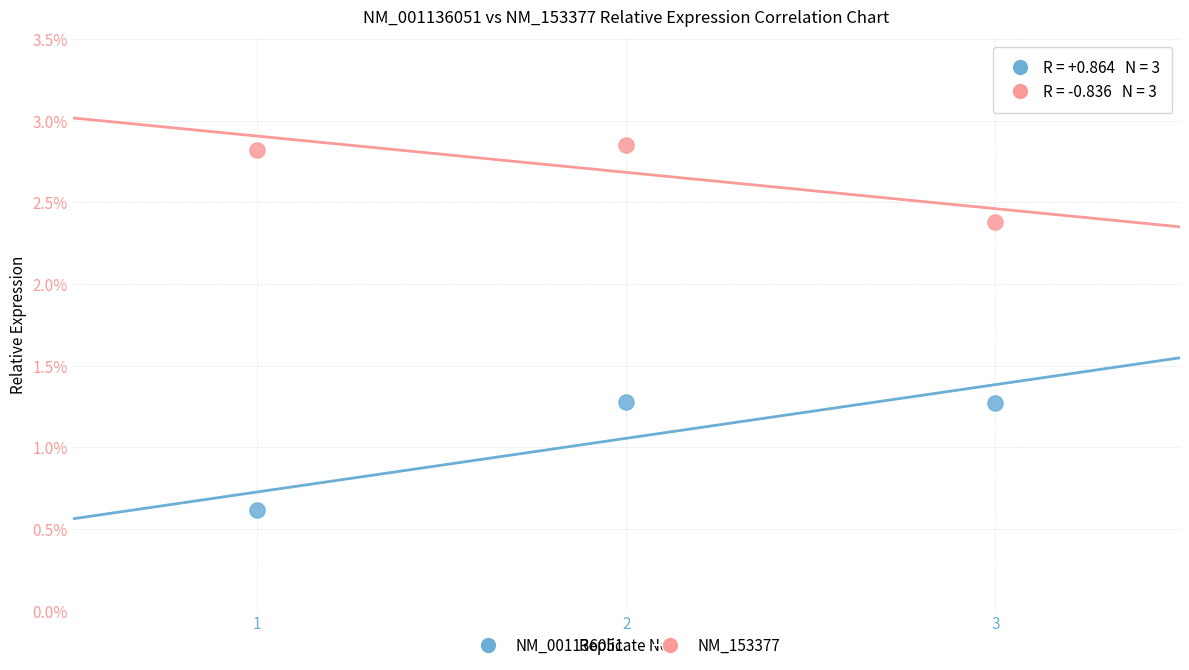

What is the X range (max minus min) for the scatter plot?

2.0